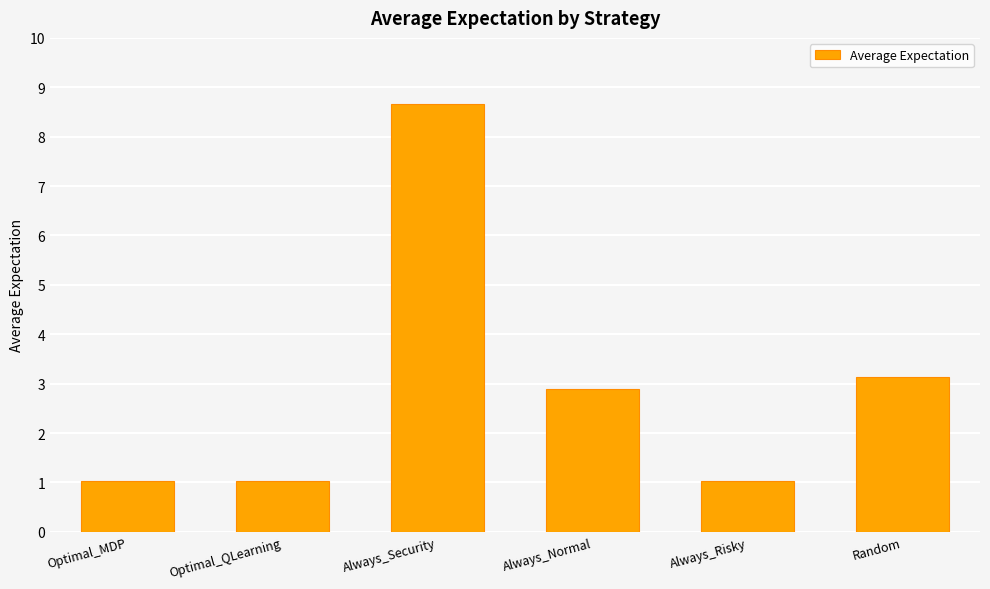

What position from the left is Random?

6